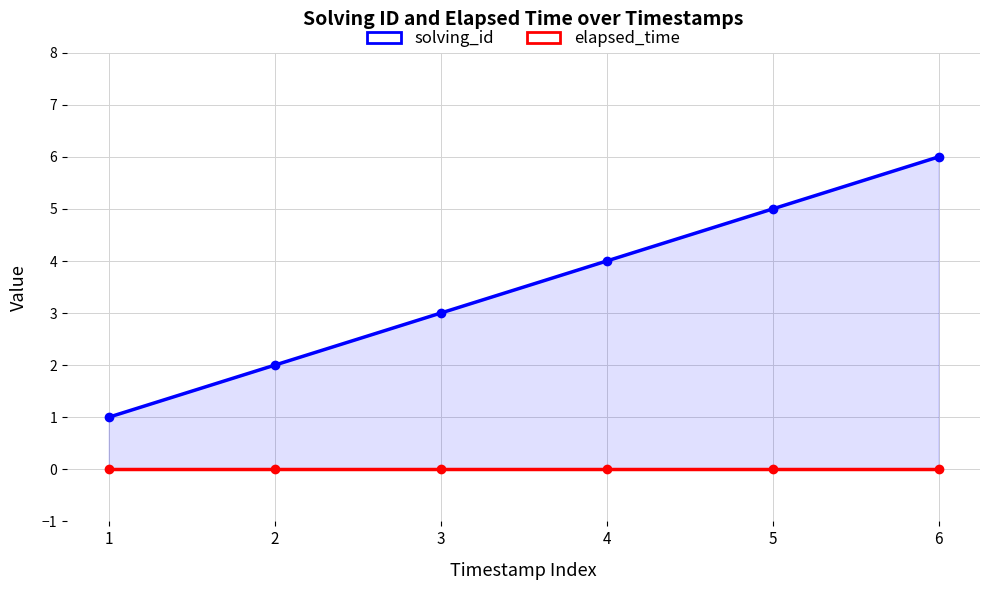

What is the average value of the solving_id series?

4